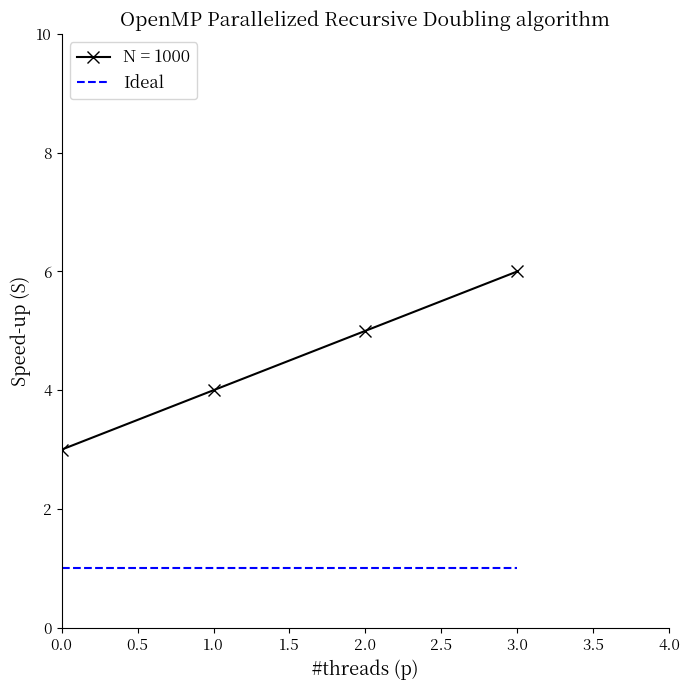

True or false: N = 1000 and Ideal intersect in this chart.

False